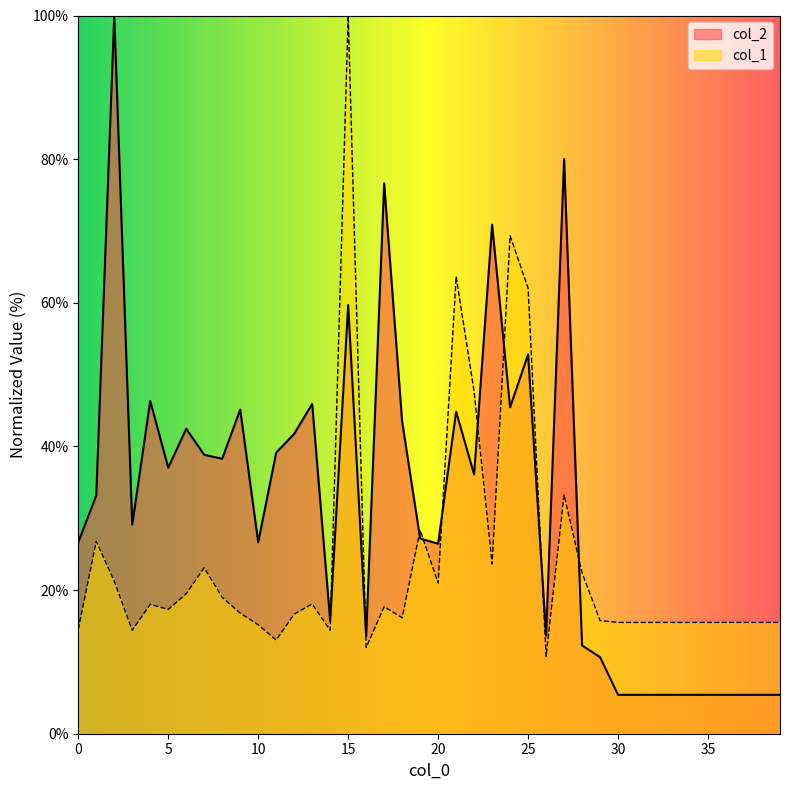

After their last crossing, which series has the higher values: col_1 or col_2?

col_1